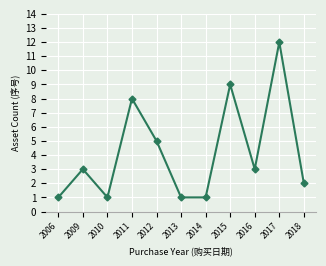

Is it true that the value at 2015 is 6?

False